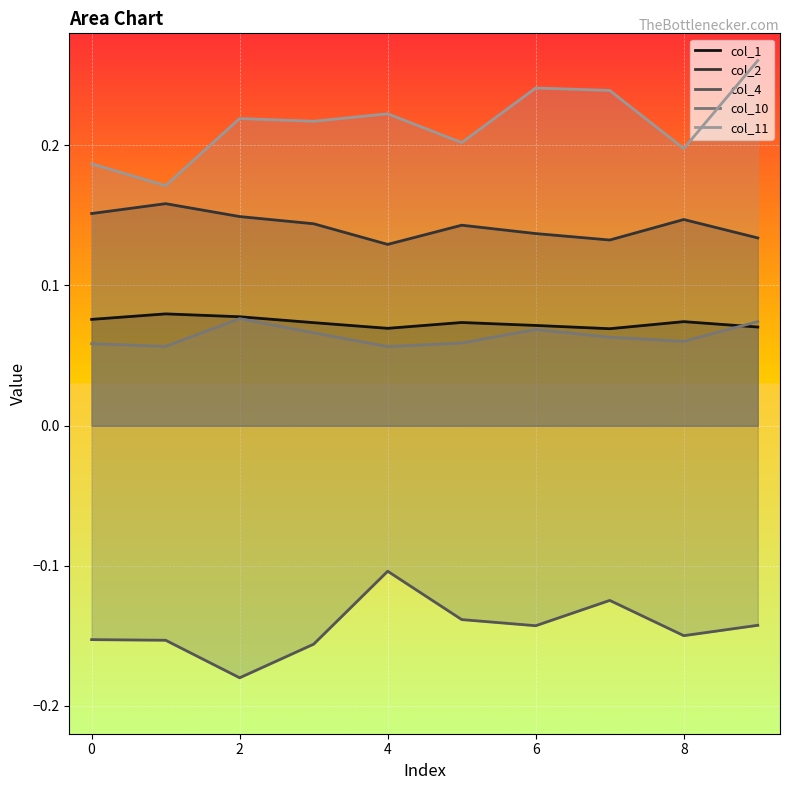

Does the chart display data point markers on the line(s)?

No